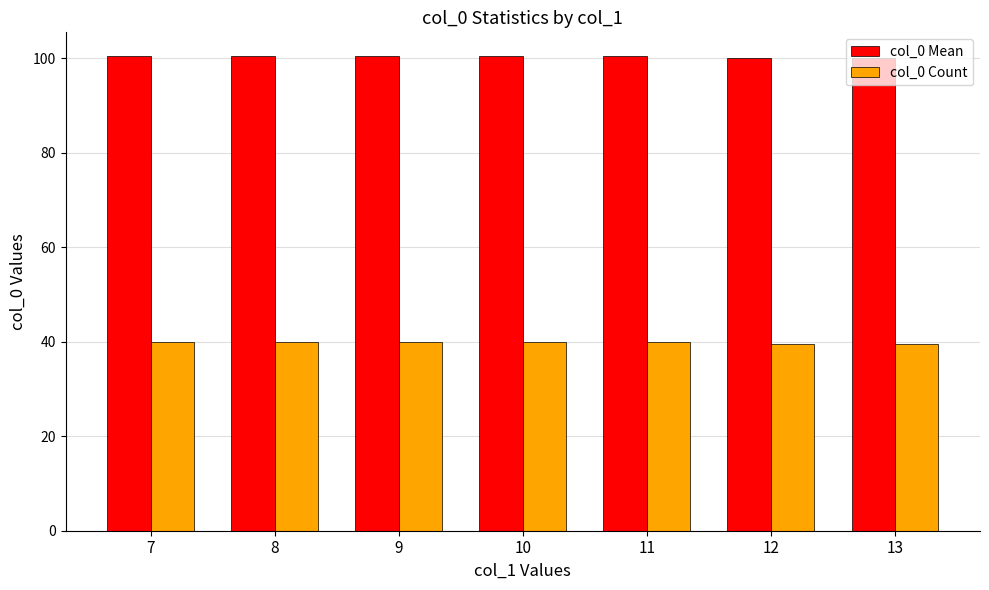

What is the difference between the col_0 Count values at 10 and 13?

0.5